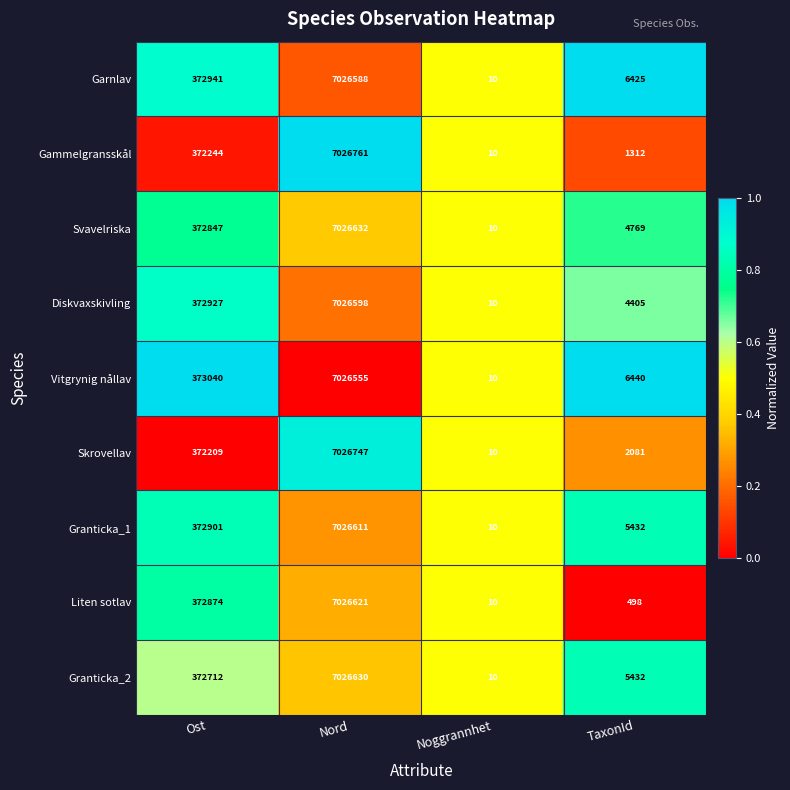

How many categories are shown in the chart?

4